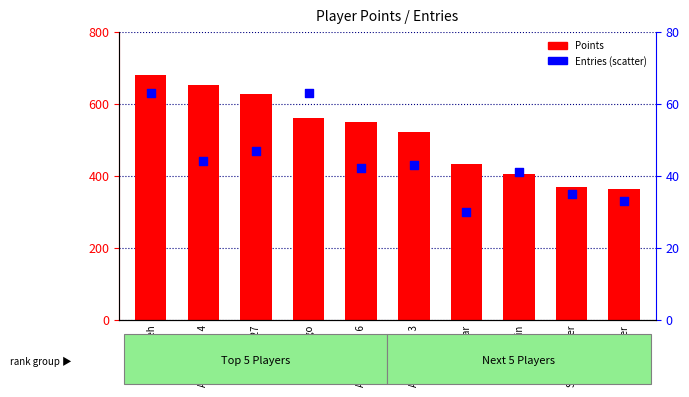

Which series reaches the minimum Y coordinate?

Entries